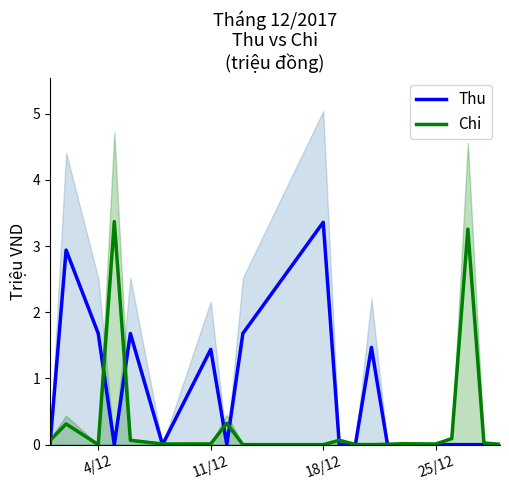

What is the maximum value for Thu?

3.4